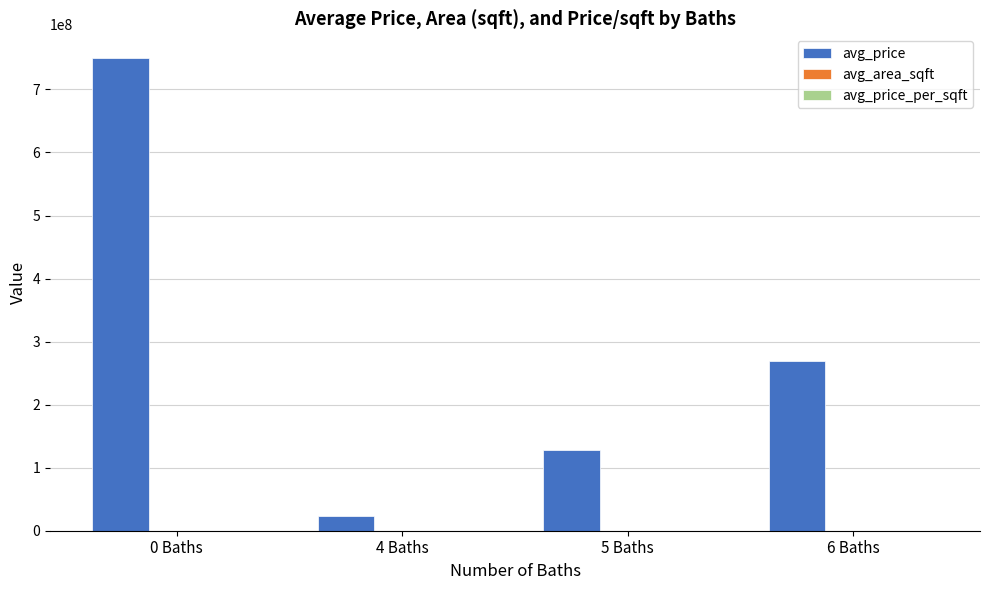

Which series changed the most between 4 Baths and 6 Baths?

avg_price